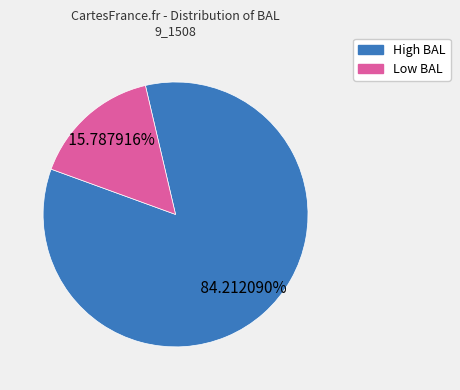

Is there any slice that represents more than half of the pie?

Yes